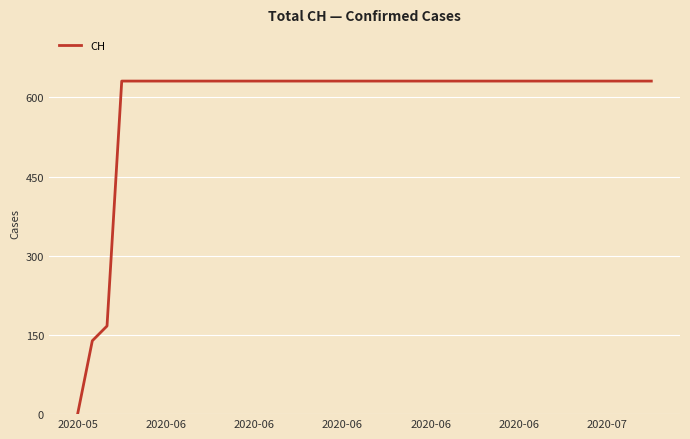

How many lines are shown in the chart?

1